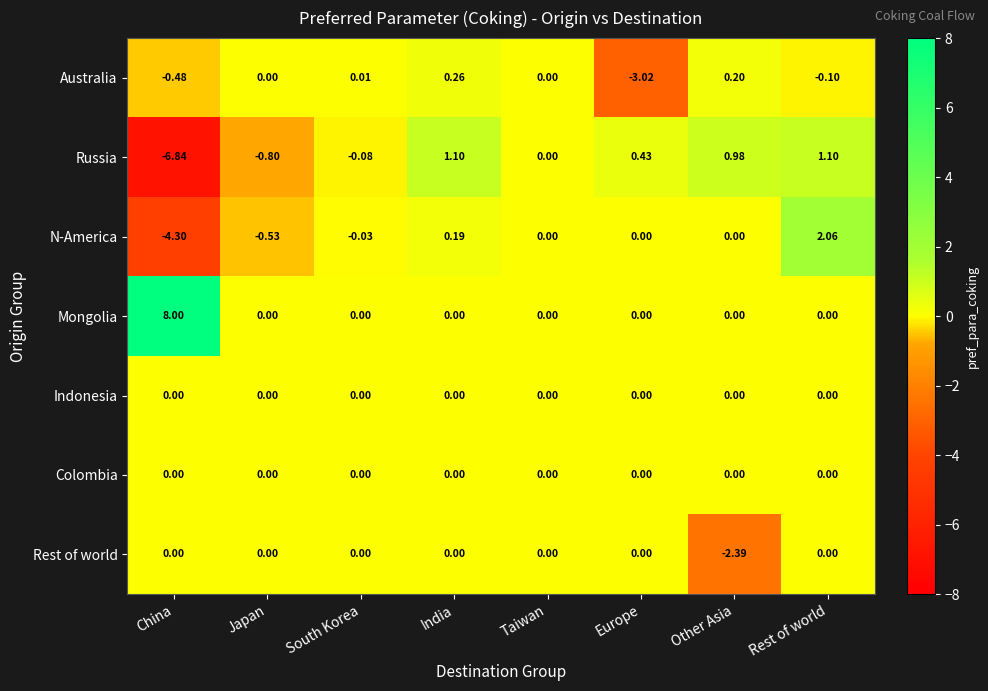

Is the value of Colombia at Japan greater than the value of Russia at India?

No